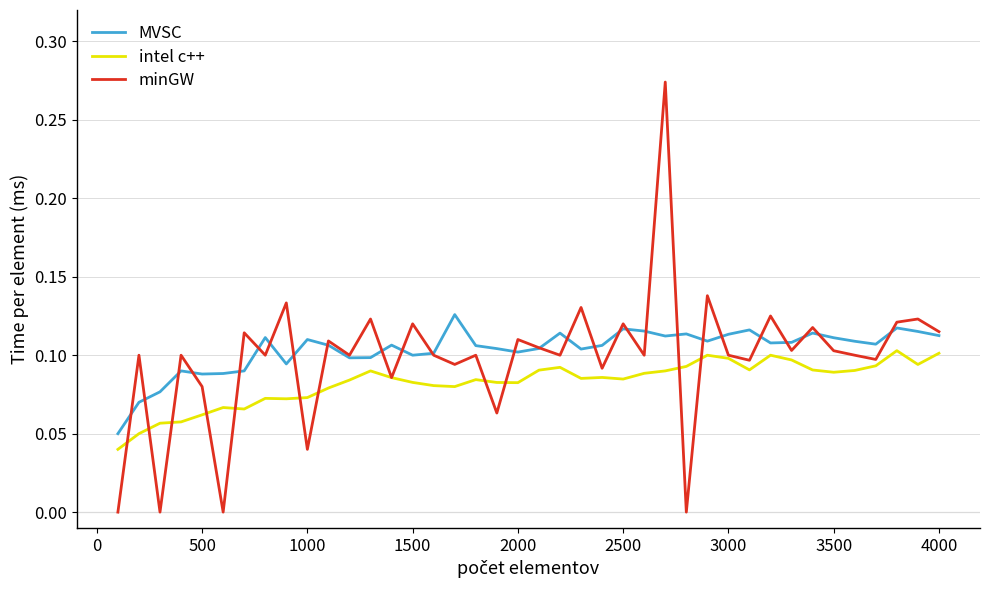

What are all the series names shown in the legend?

MVSC, intel c++, minGW